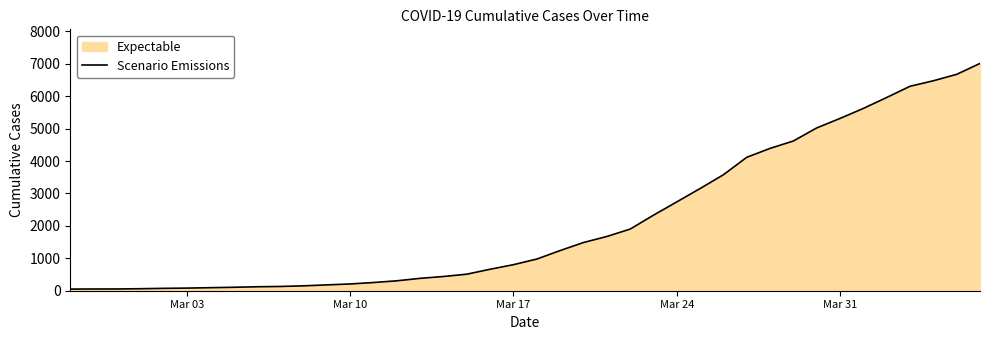

What is the greatest value displayed?

7013